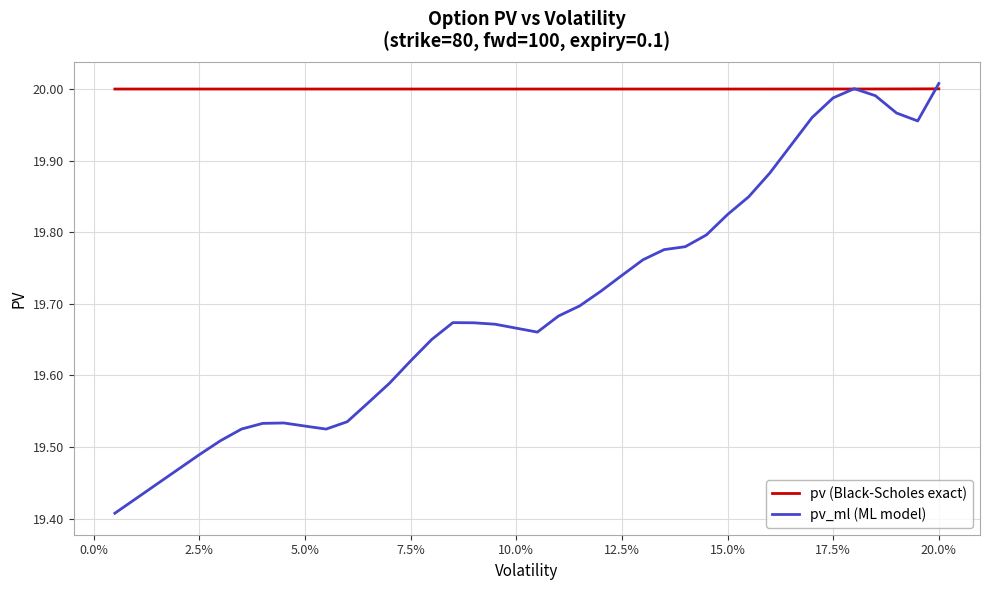

Rank the series by their average value, from highest to lowest.

pv (Black-Scholes exact), pv_ml (ML model)